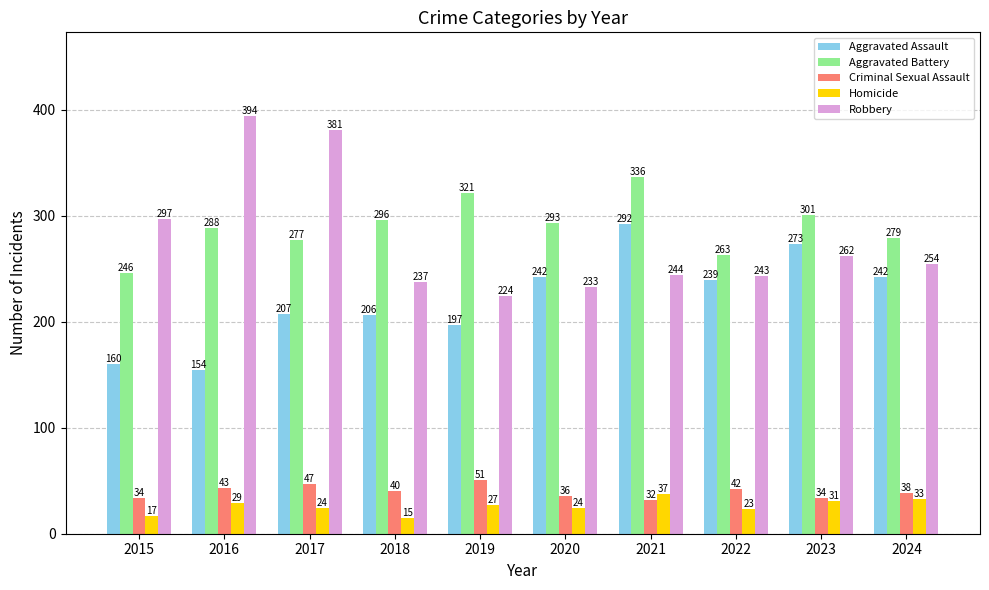

What is the lowest value of the Aggravated Assault series?

154